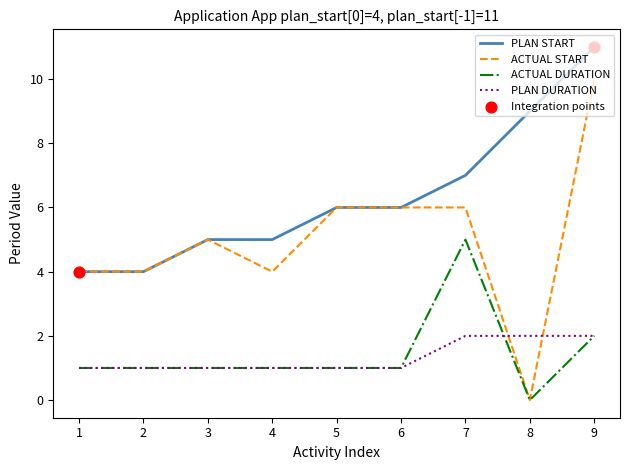

At which category is the sum across all series the highest?

9